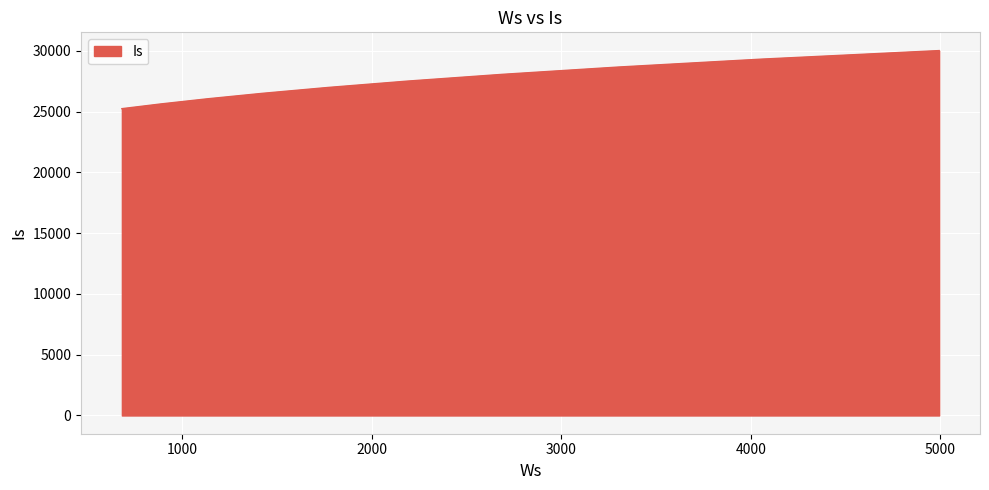

What is the minimum value shown in the chart?

25238.8